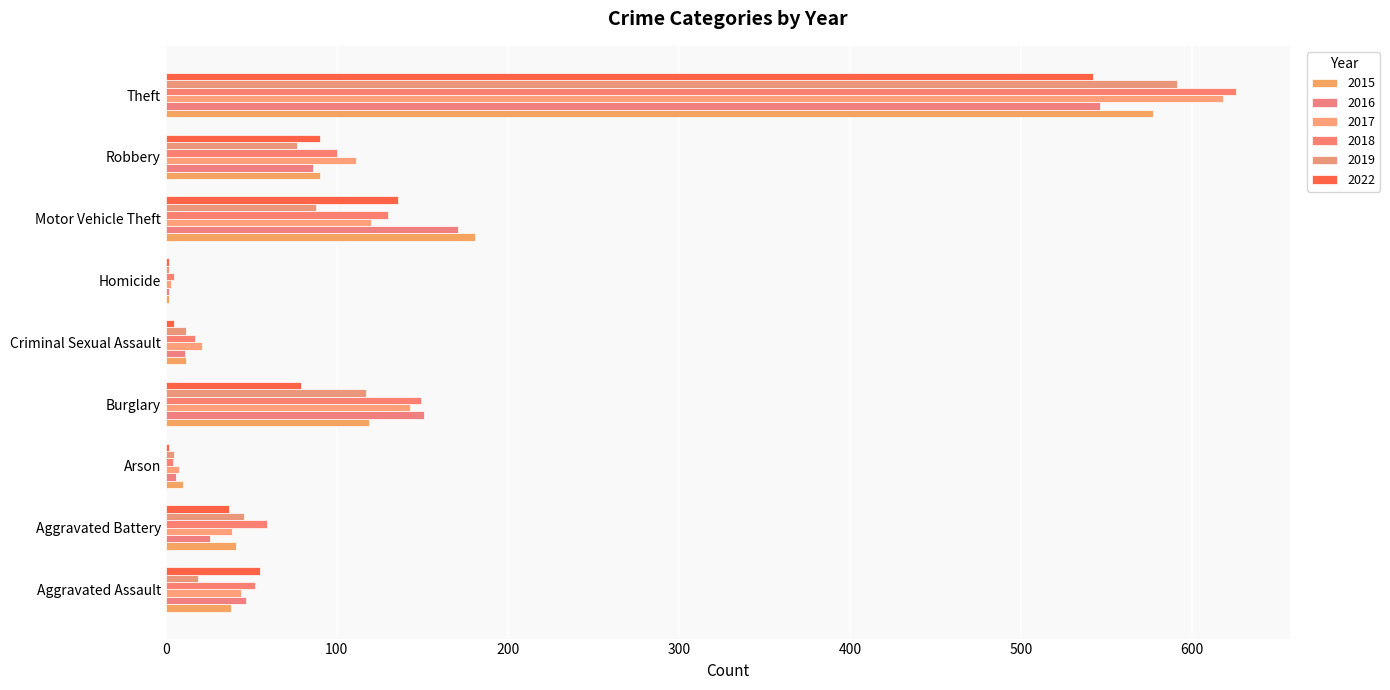

How many categories are shown in the chart?

9